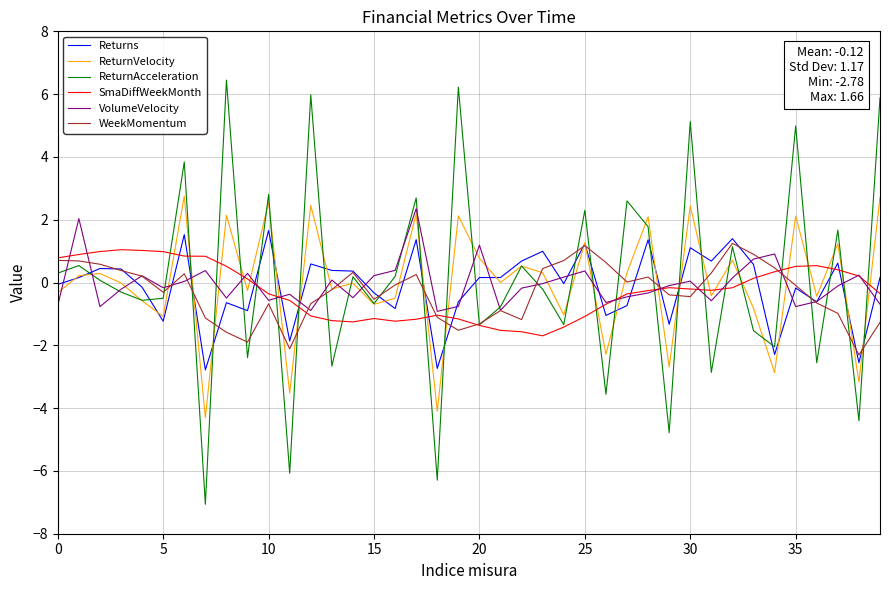

Which series has the largest range (max minus min)?

ReturnAcceleration